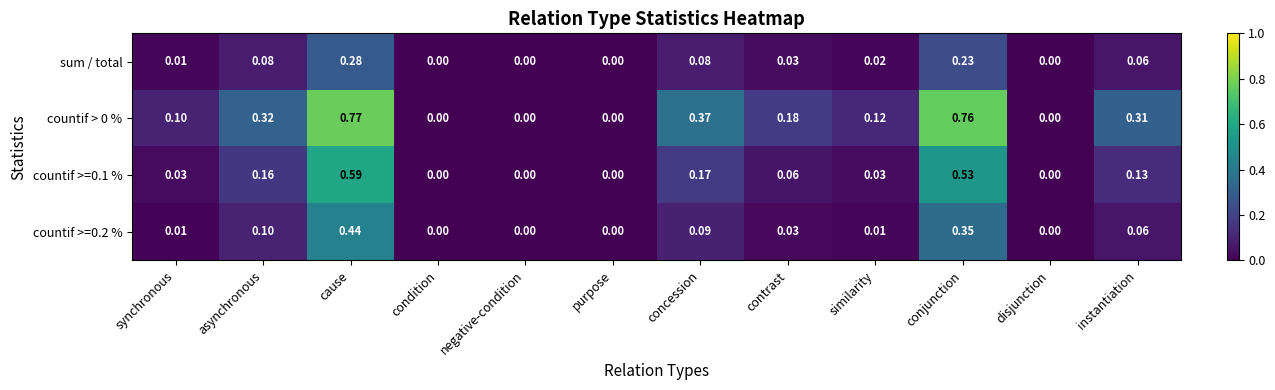

Which label corresponds to the largest value in the chart?

cause